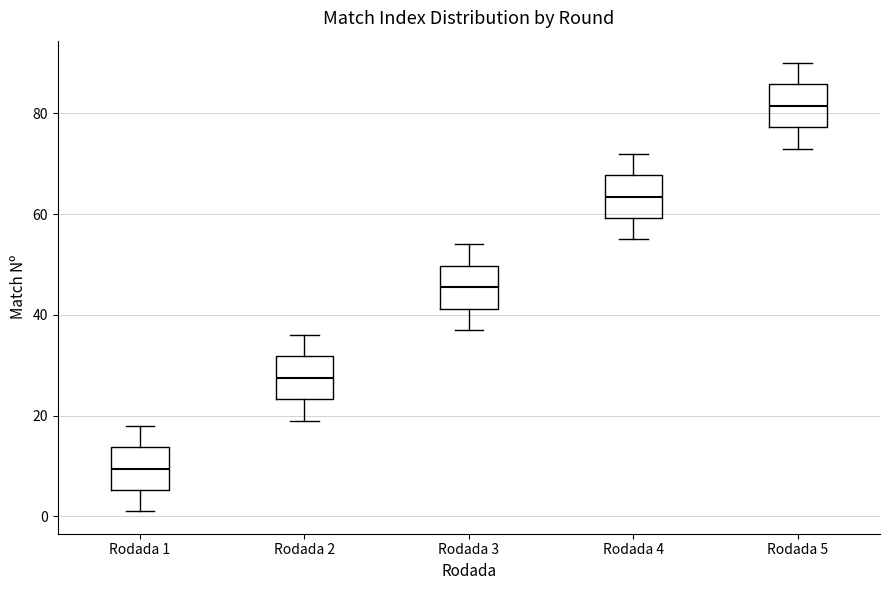

Where does the upper whisker of the box for Rodada 2 end on the y-axis? The values are not printed on the chart, so give them approximately, as read against the axis.

36